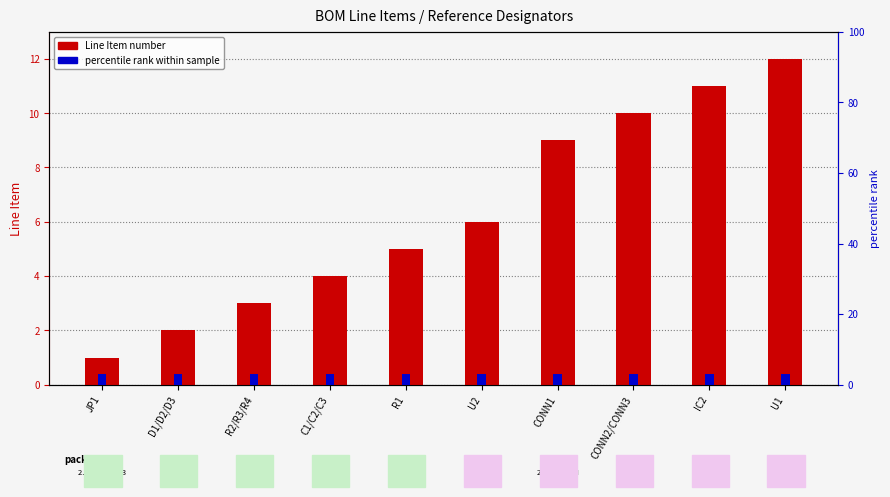

What is the label of the 3rd bar from the left?

R2/R3/R4